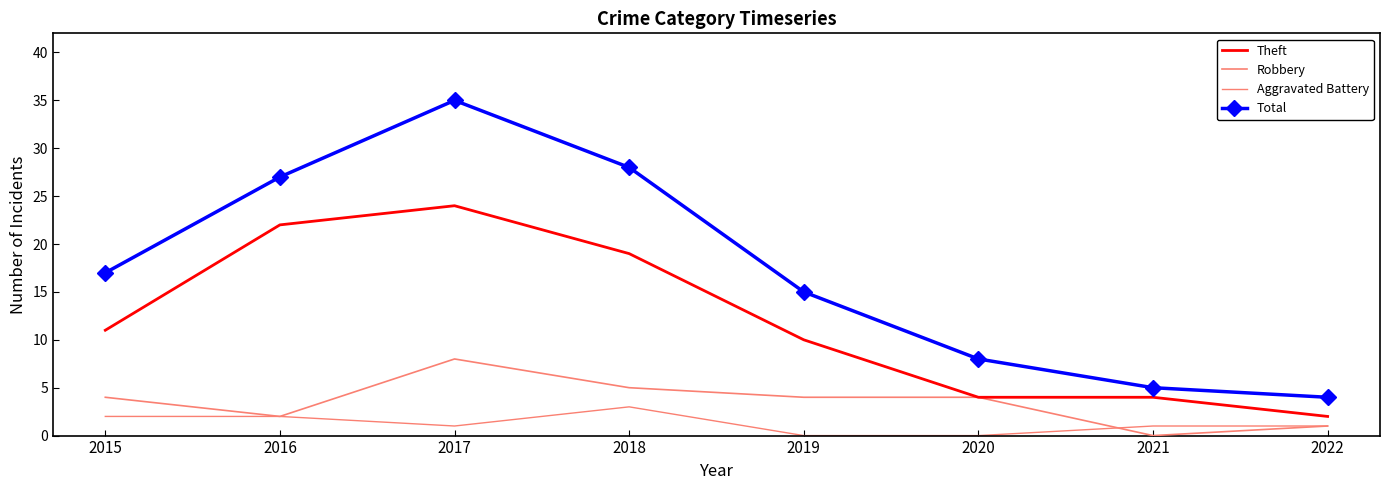

Reading left to right, extract all data points from this chart.

Theft: 11	22	24	19	10	4	4	2
Robbery: 4	2	8	5	4	4	0	1
Aggravated Battery: 2	2	1	3	0	0	1	1
Total: 17	27	35	28	15	8	5	4